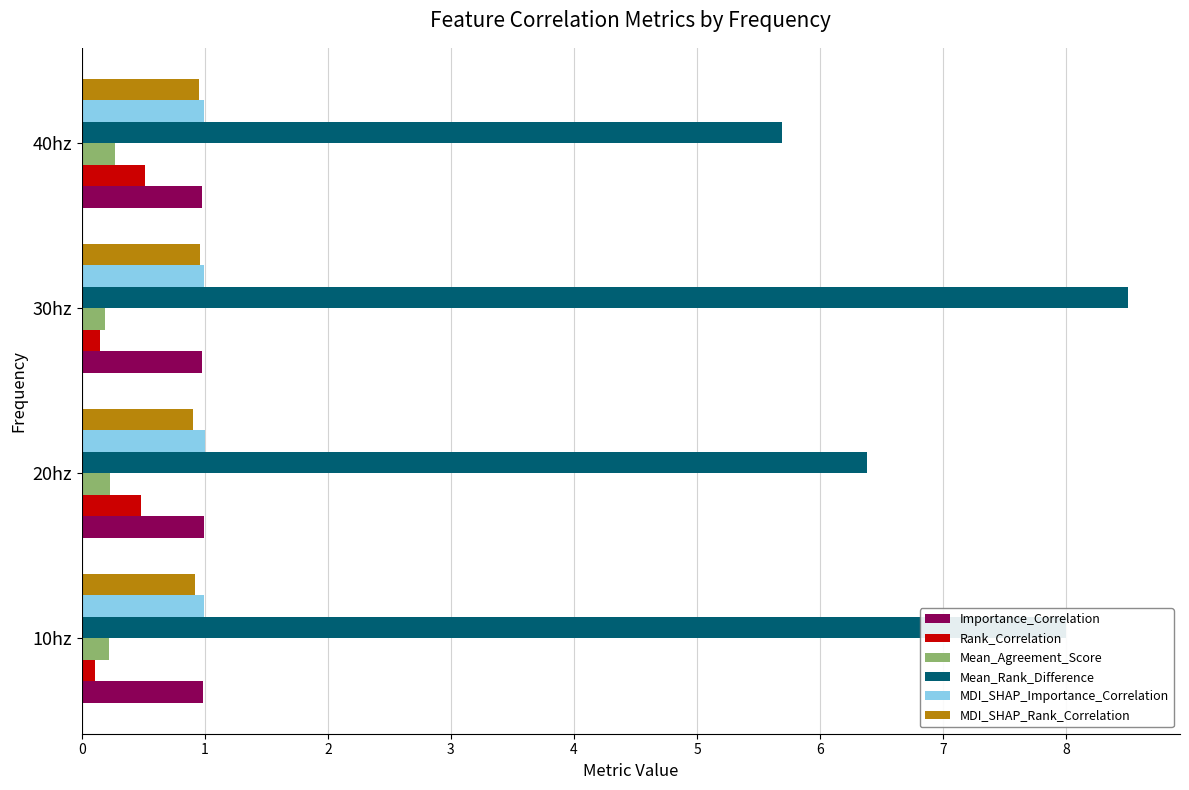

Which category has the highest value across all series?

30hz